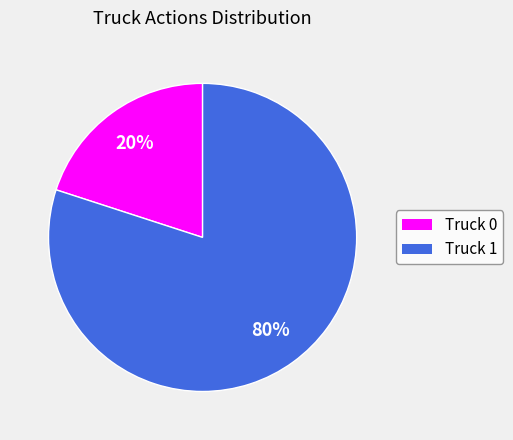

True or false: Truck 0 accounts for 31% of the total.

False